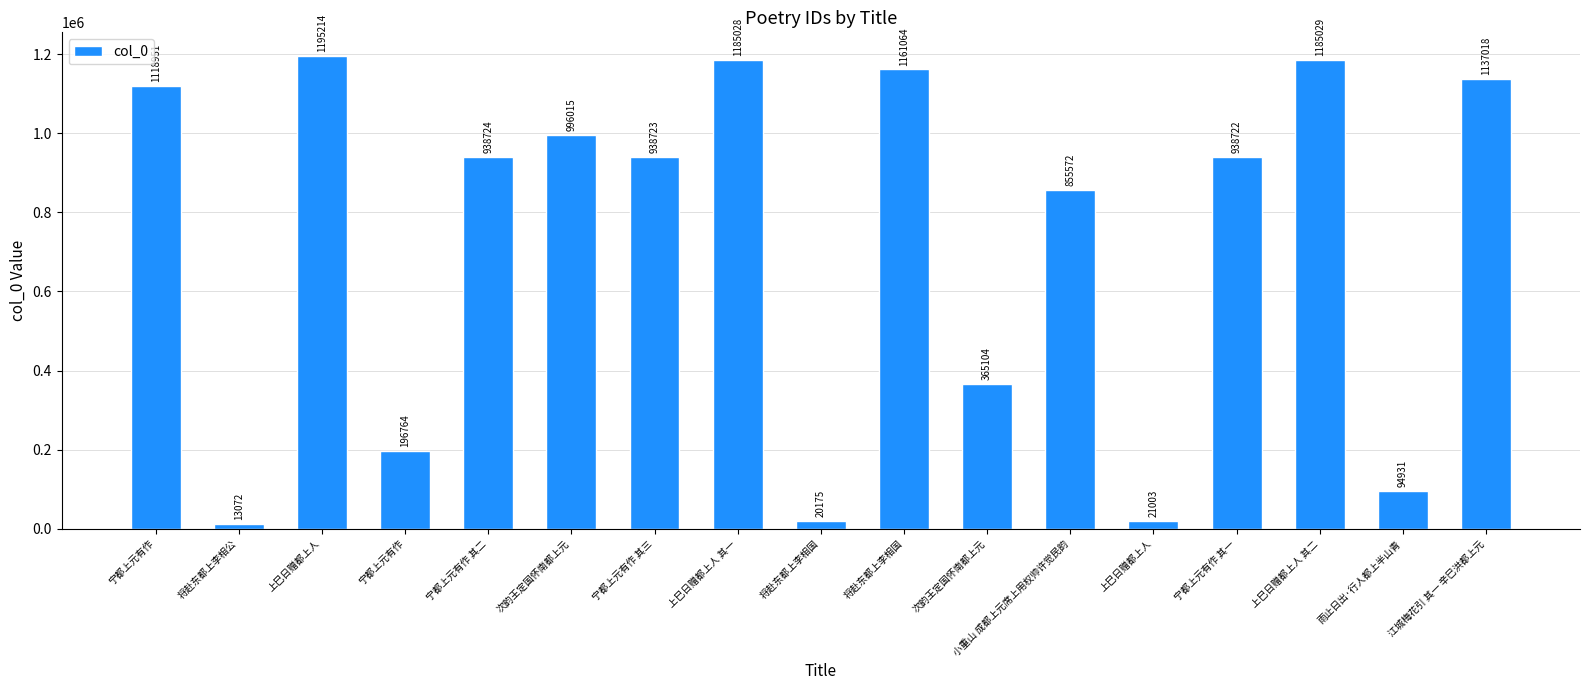

What is the label of the 14th bar from the left?

宁都上元有作 其一